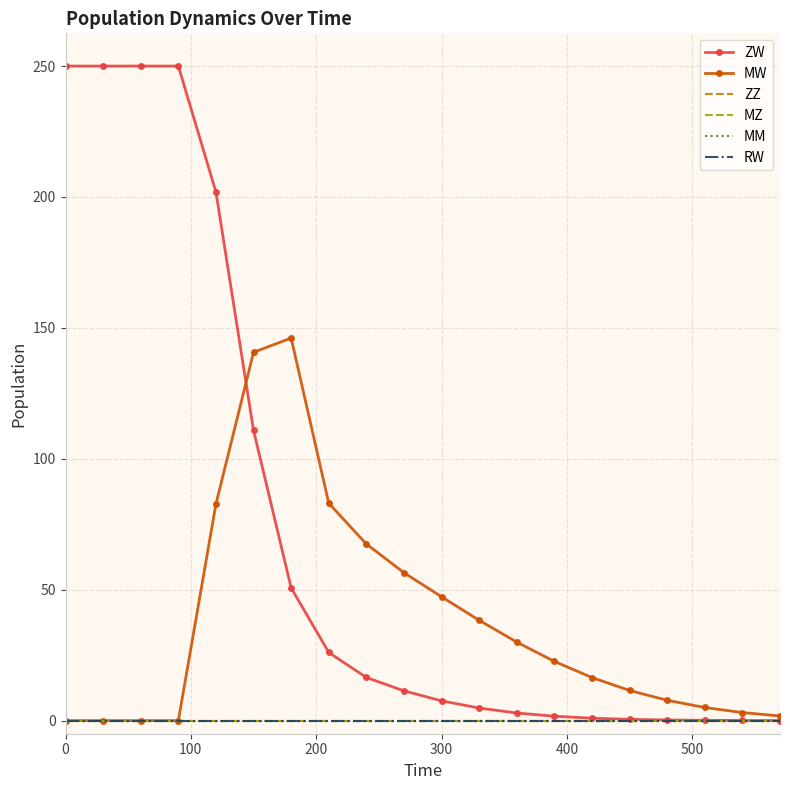

Which series has the largest range (max minus min)?

ZW